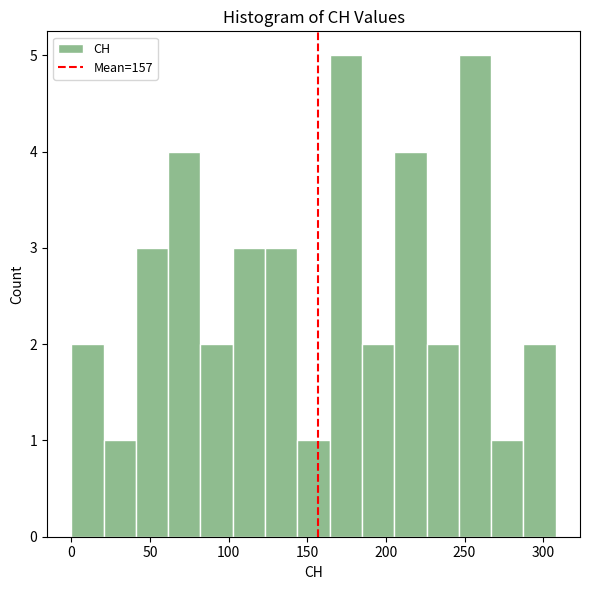

Reading left to right, transcribe this chart: for each bar, give the range it covers on the x-axis and its height. Neither the bar edges nor the heights are printed on the chart, so give them approximately, as read against the axes.

0 to 20: 2
20 to 40: 1
40 to 60: 3
60 to 80: 4
80 to 105: 2
105 to 125: 3
125 to 145: 3
145 to 165: 1
165 to 185: 5
185 to 205: 2
205 to 225: 4
225 to 245: 2
245 to 265: 5
265 to 285: 1
285 to 310: 2